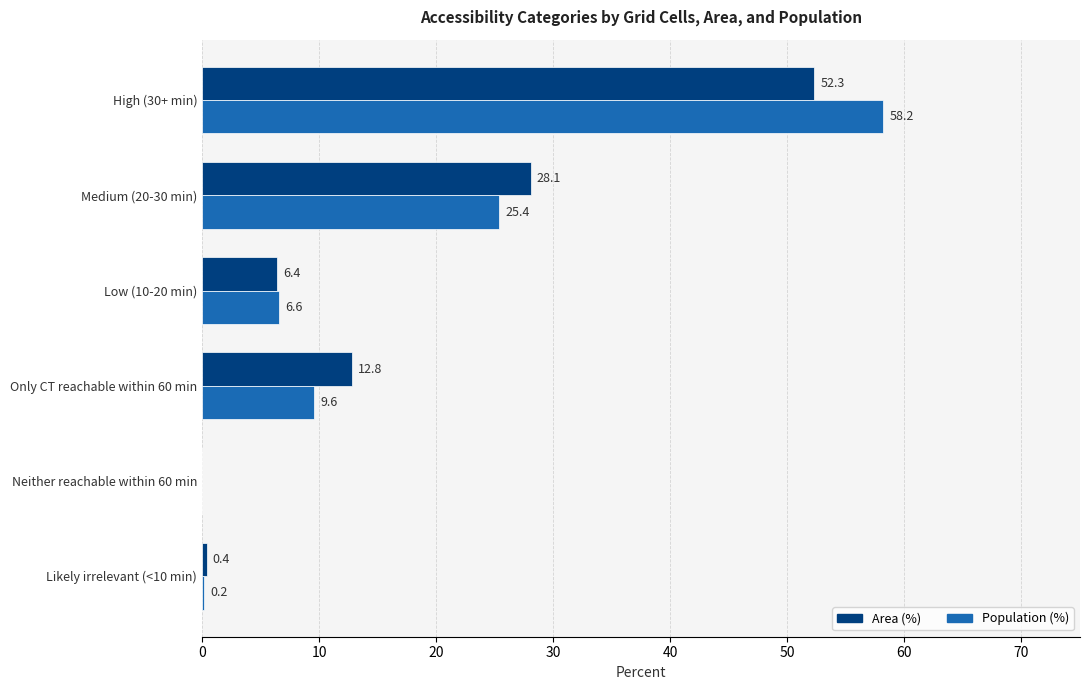

True or false: Area (%) has a value of 52.3 at High (30+ min).

True